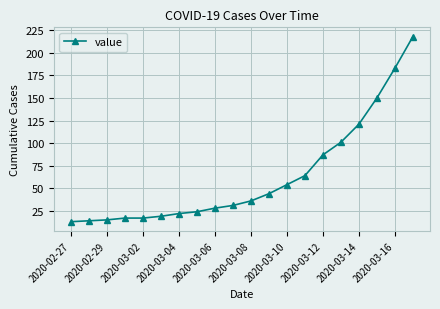

What is the sum of all values?

1258